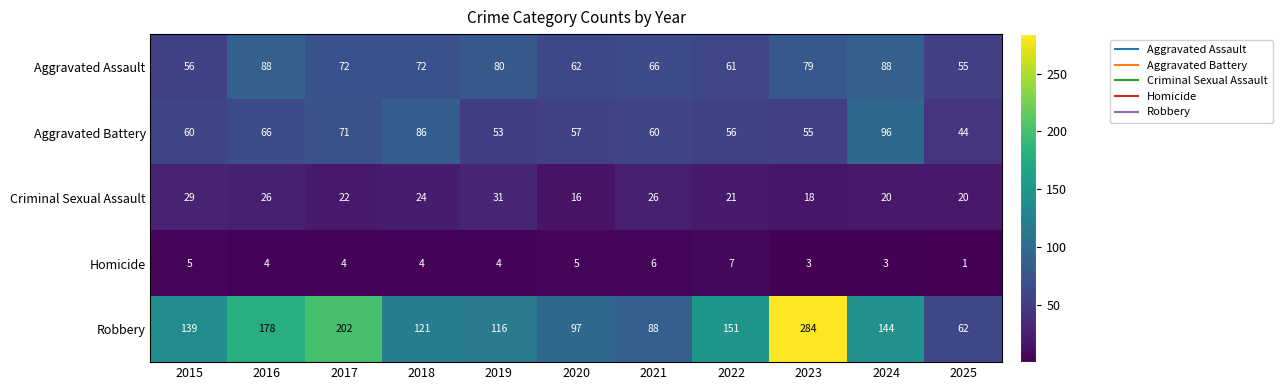

What value does the Robbery series have at 2019, to the nearest 10?

120